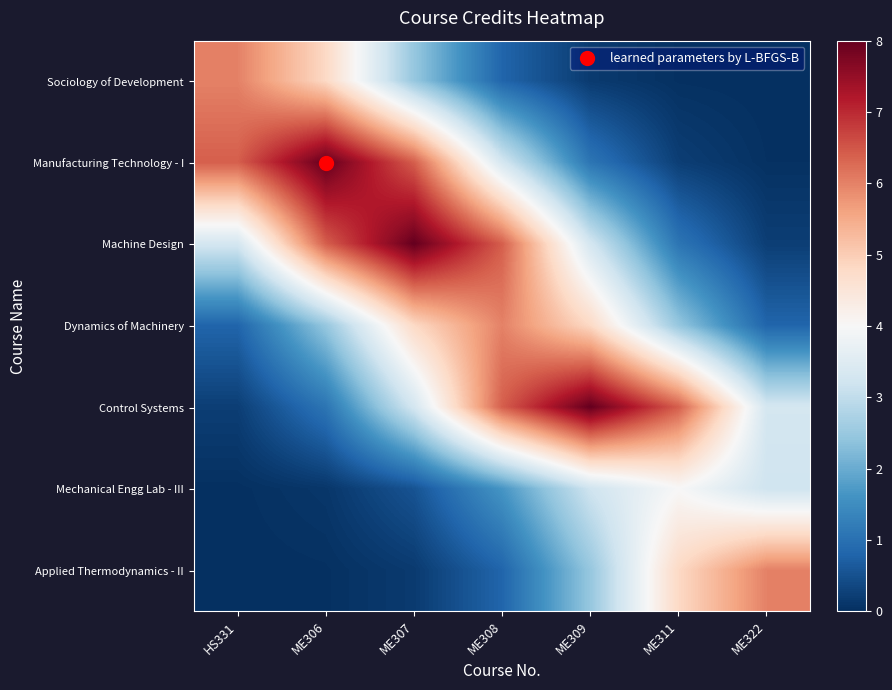

How many series are shown in this chart?

7